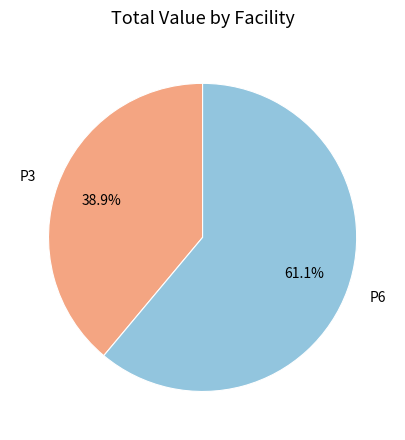

Combined, what portion of the pie is P3 and P6?

100.0%